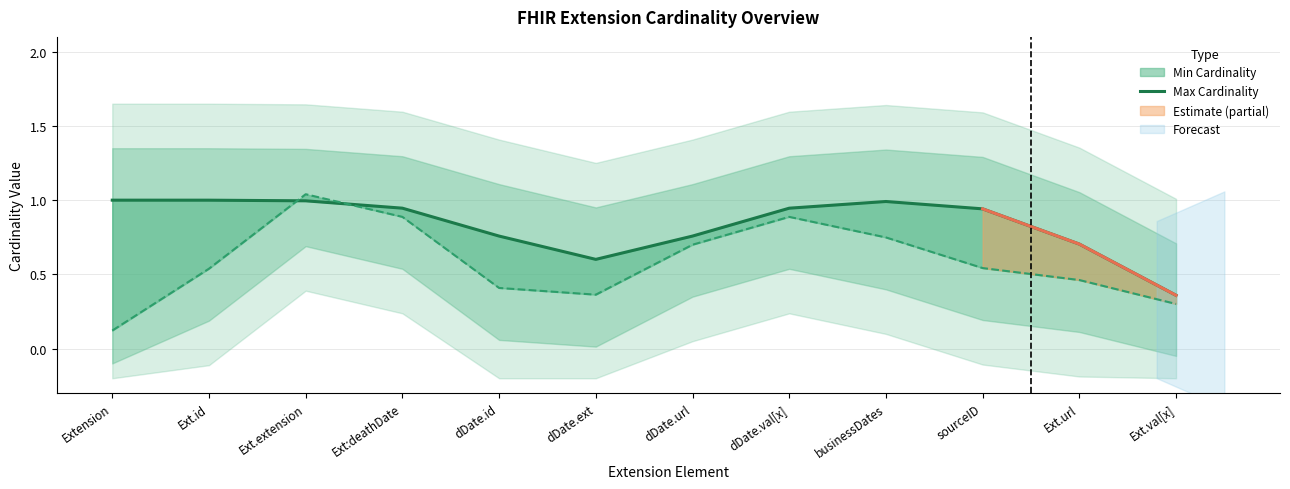

What is the average value?

0.8